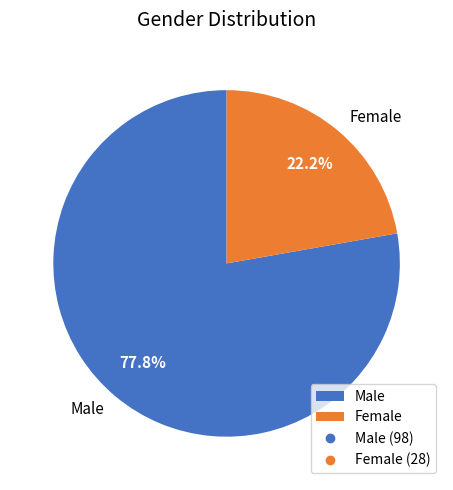

What is the largest slice in the pie chart?

Male